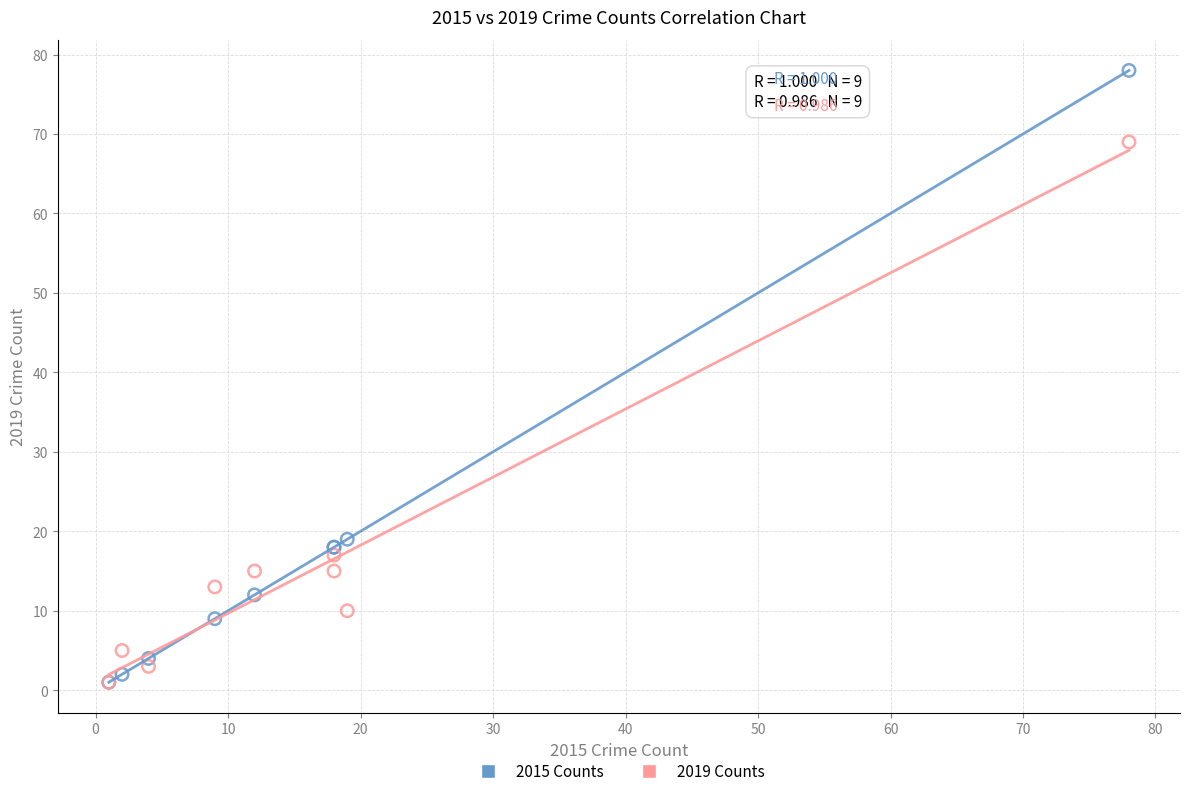

Across all series, what Y value is closest to 39?

19